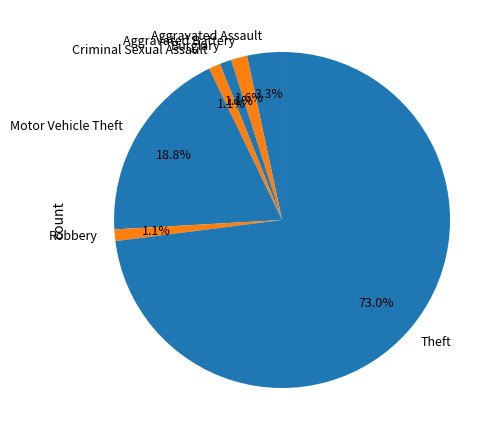

Which slice is the largest?

Theft